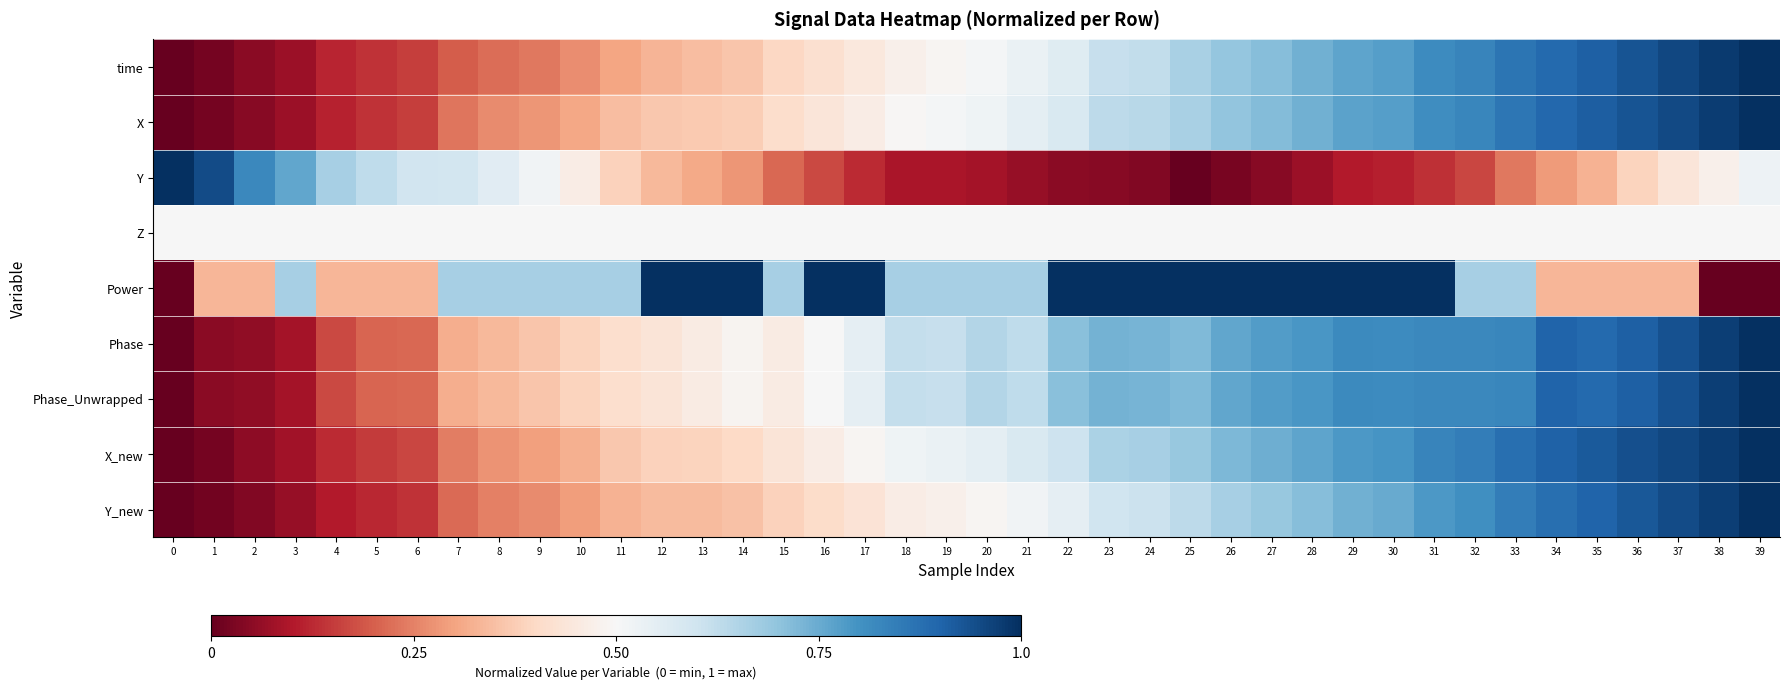

Between 17 and 37, which series saw the biggest shift?

Power